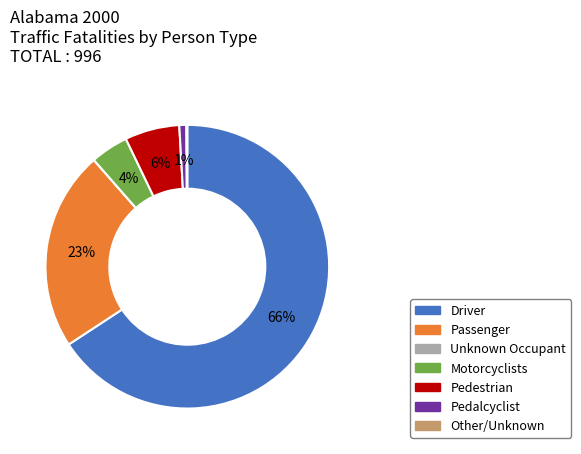

Do Pedestrian and Driver together represent more than half of the pie?

Yes